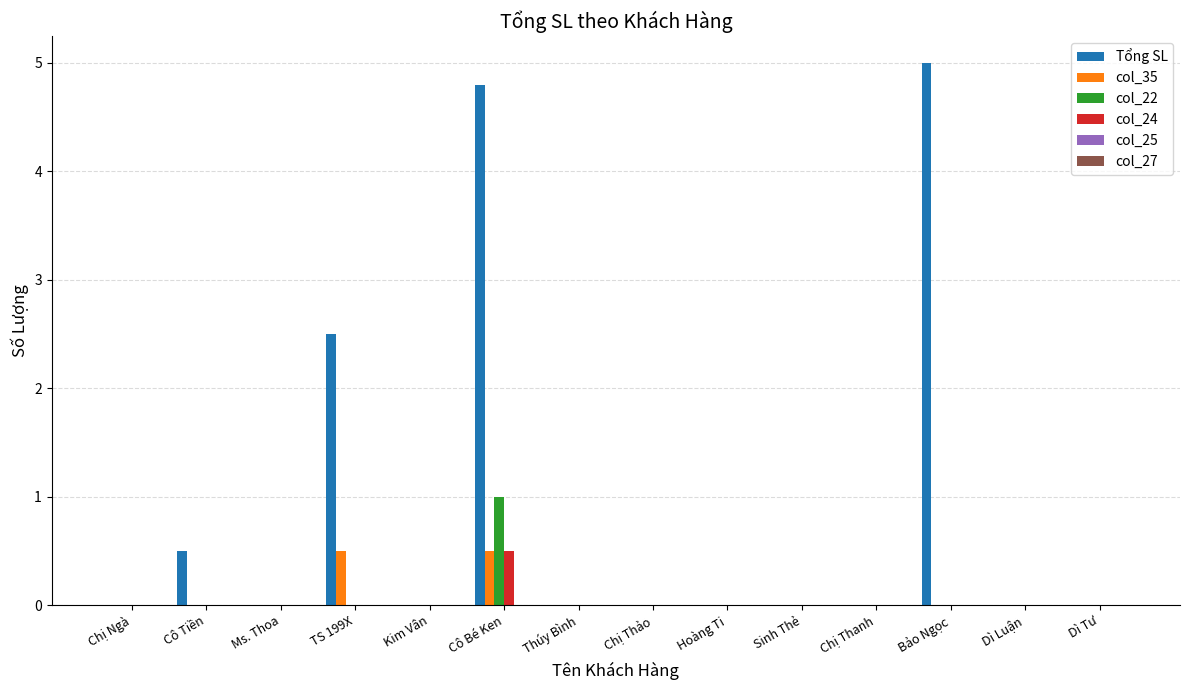

How many groups of bars are there?

14